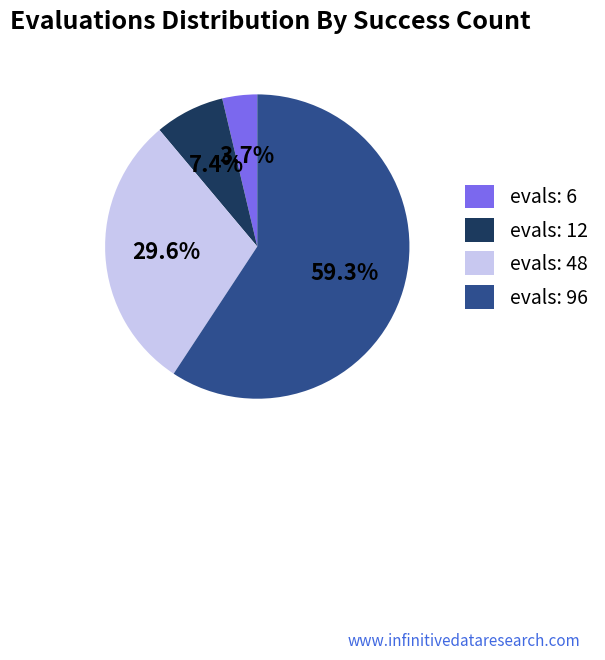

Which category has the biggest portion of the pie?

evals: 96